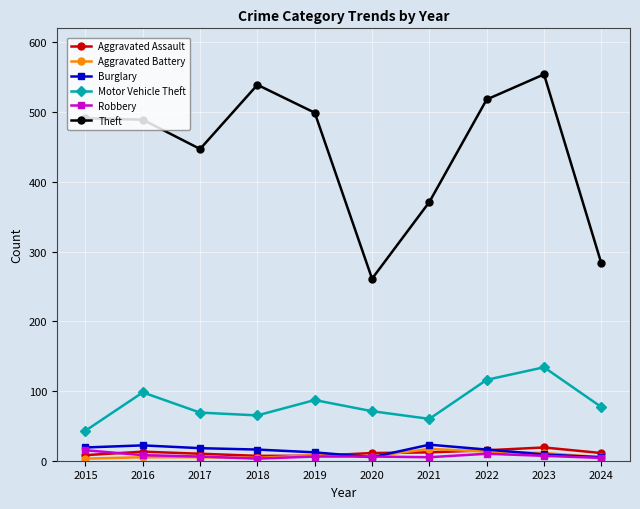

Is the value of Theft at 2019 greater than the value of Burglary at 2015?

Yes